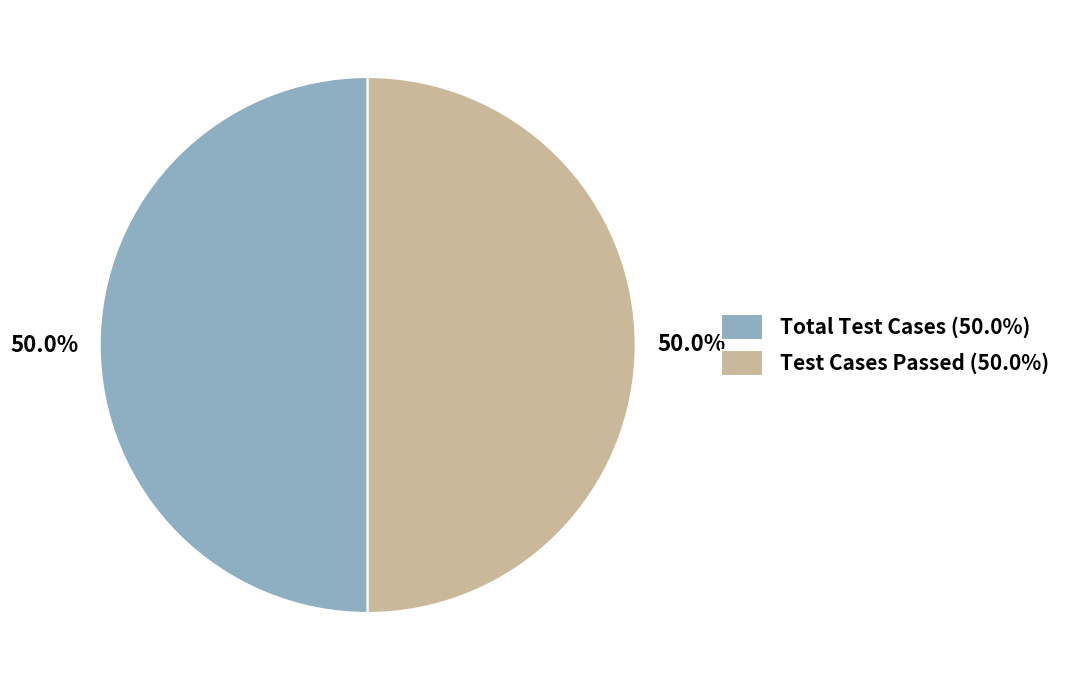

What portion of the pie excludes Total Test Cases (50.0%)?

50.0%